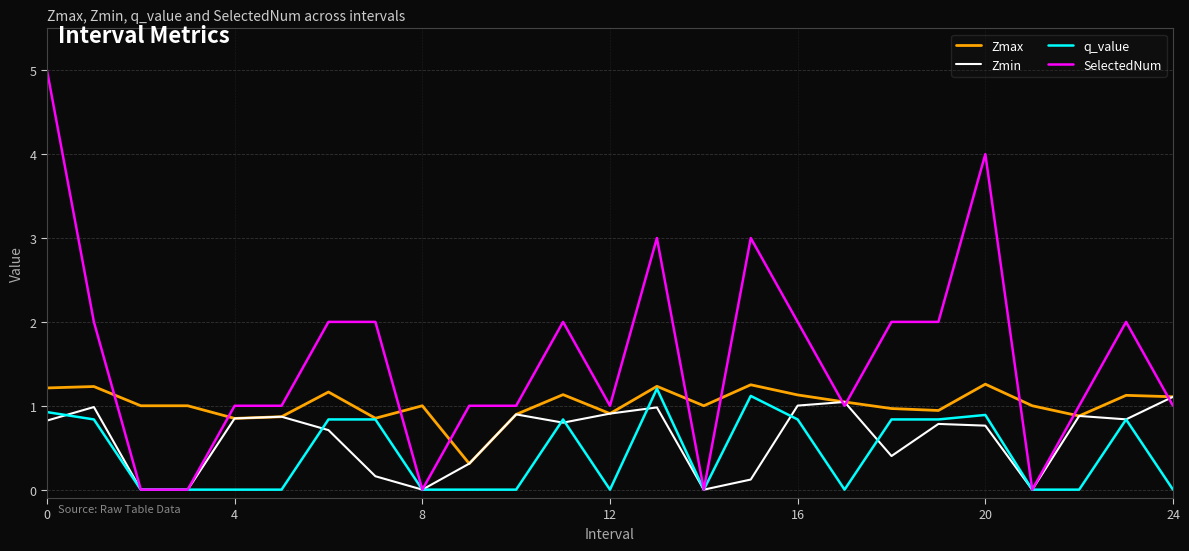

What is the highest value of the Zmax series?

1.3